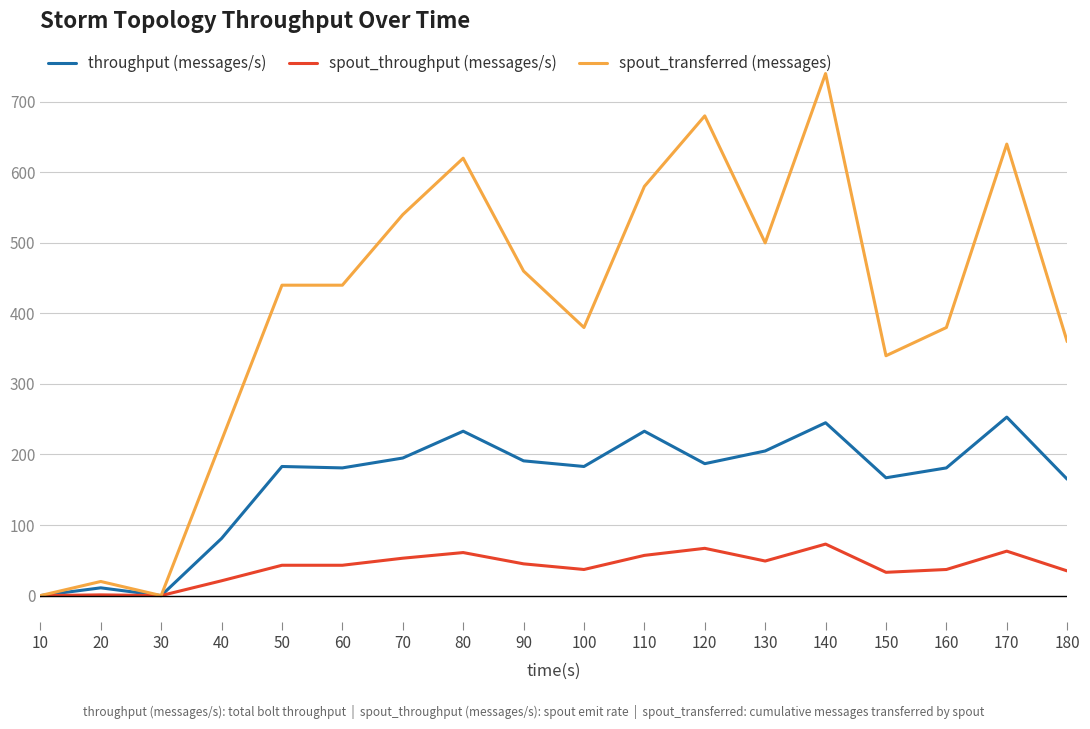

Which series has the widest spread of values?

spout_transferred (messages)